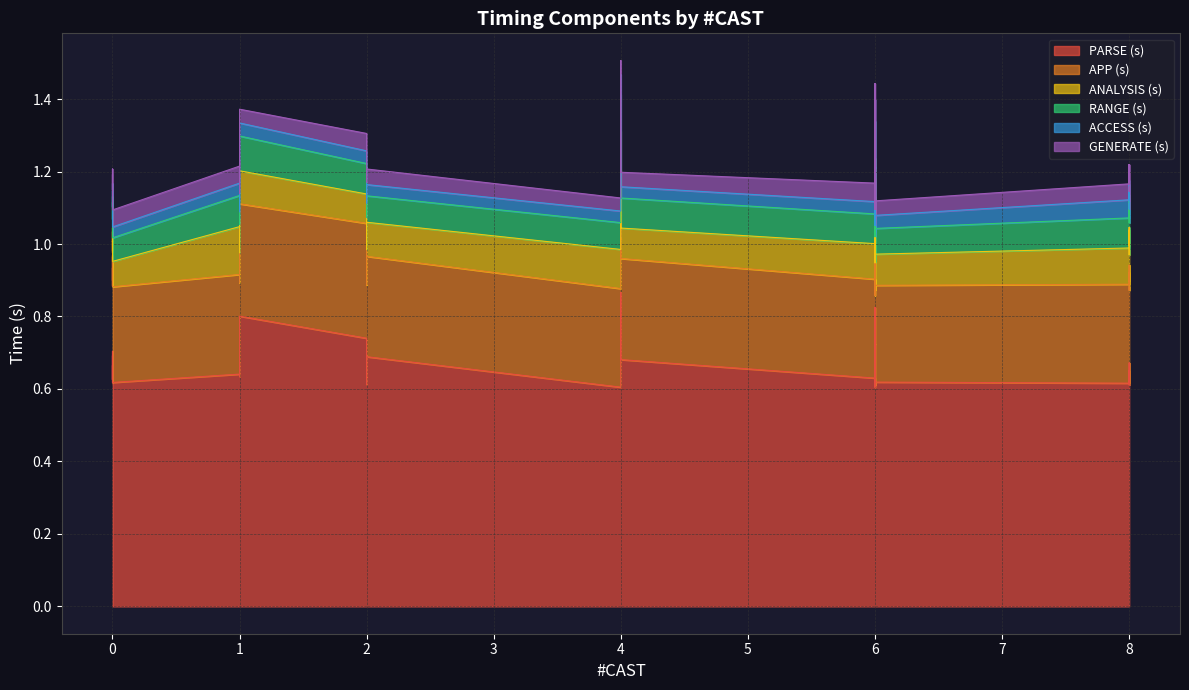

List the series in order of their peak value, lowest first.

GENERATE (s), ACCESS (s), RANGE (s), ANALYSIS (s), APP (s), PARSE (s)